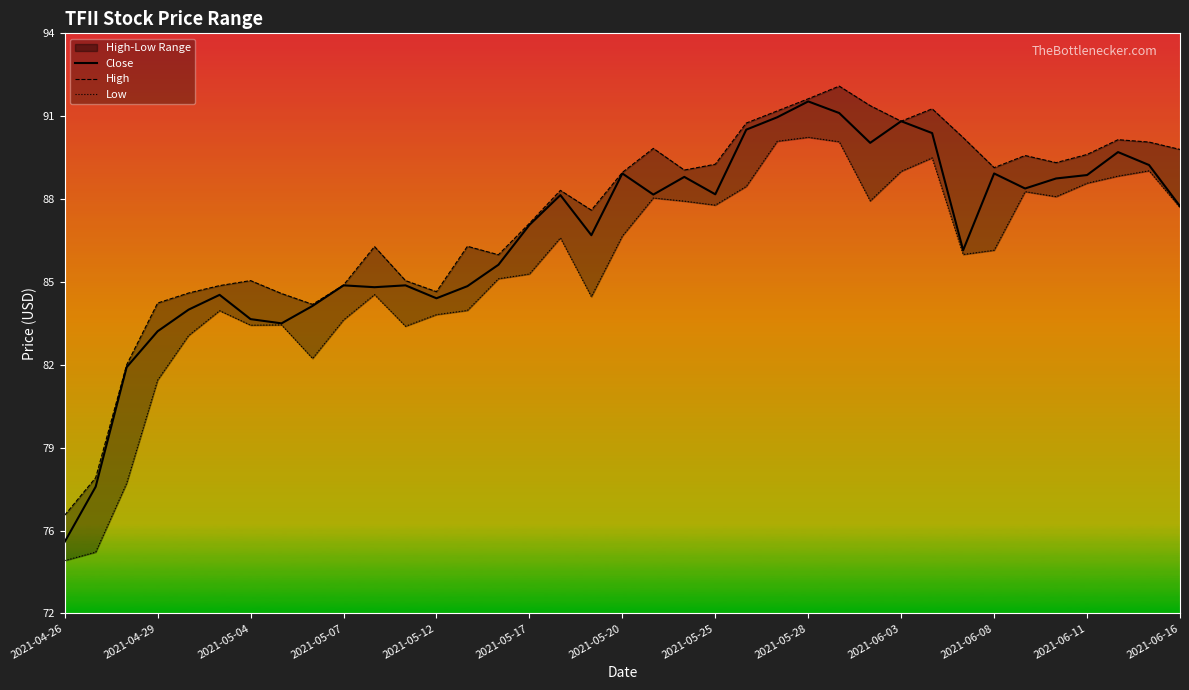

Does the chart display data point markers on the line(s)?

No